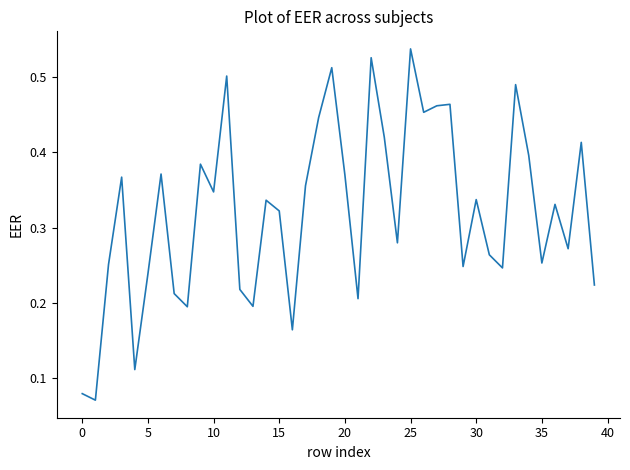

True or false: there are more than 2 points higher than both neighbors.

True